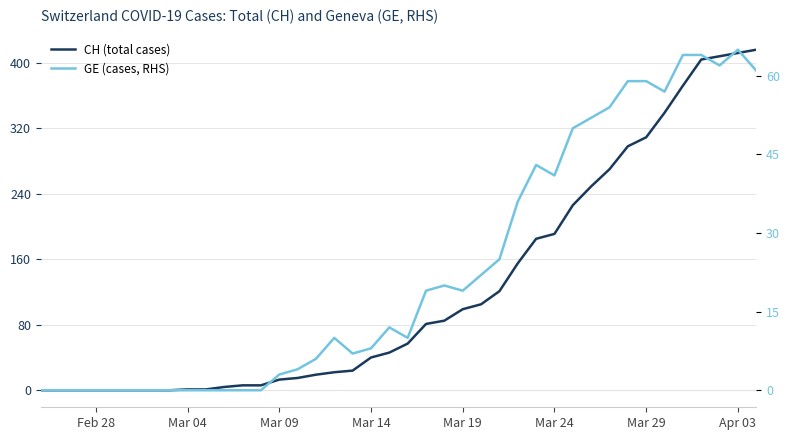

How many categories are shown in the chart?

40